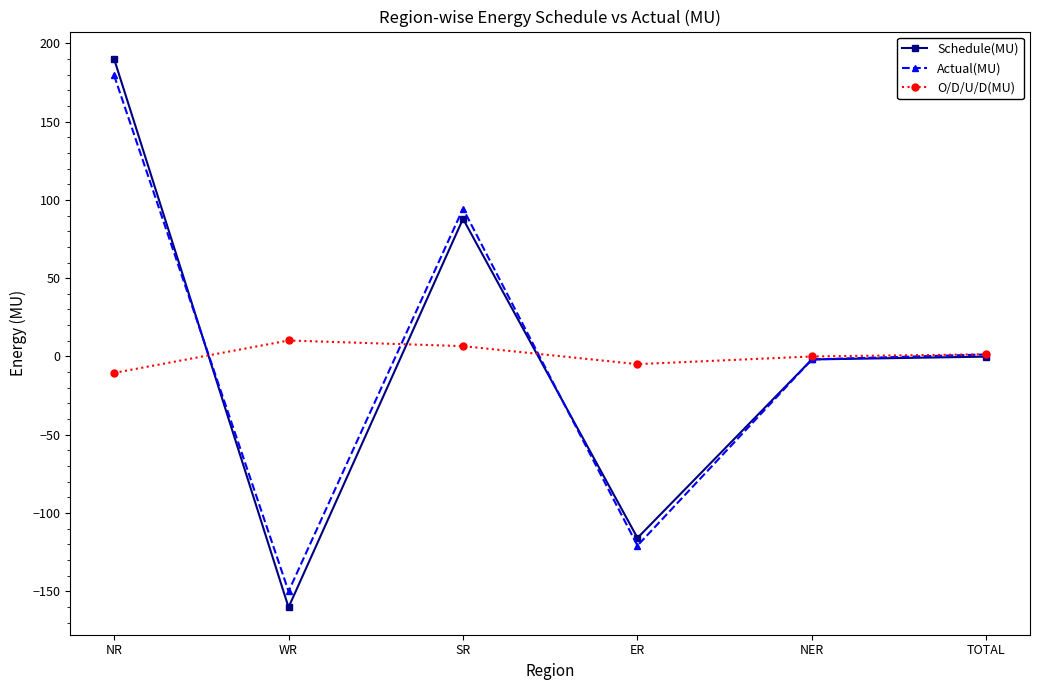

What position from the right is WR?

5